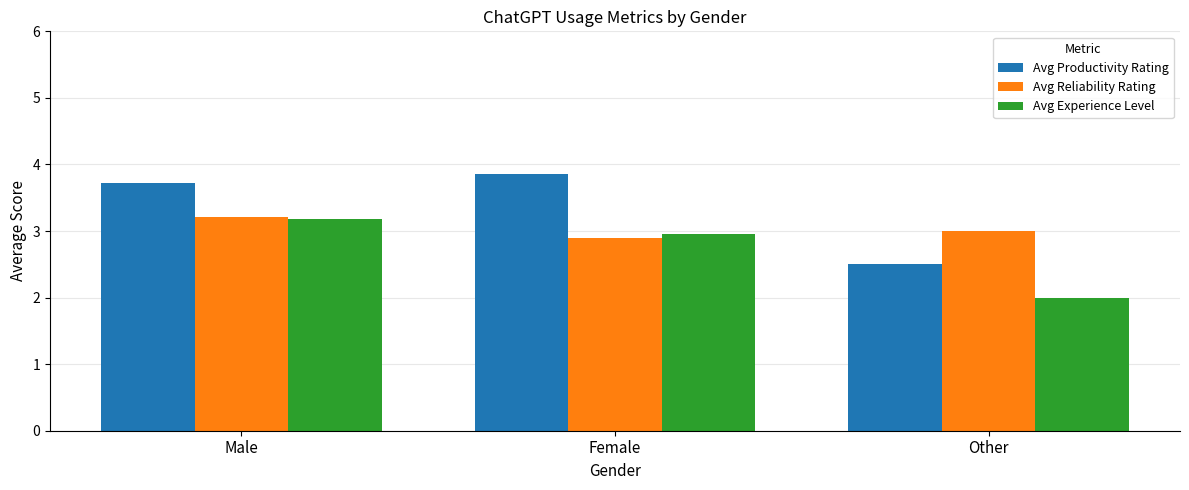

At which category does the chart reach its minimum across all series?

Other